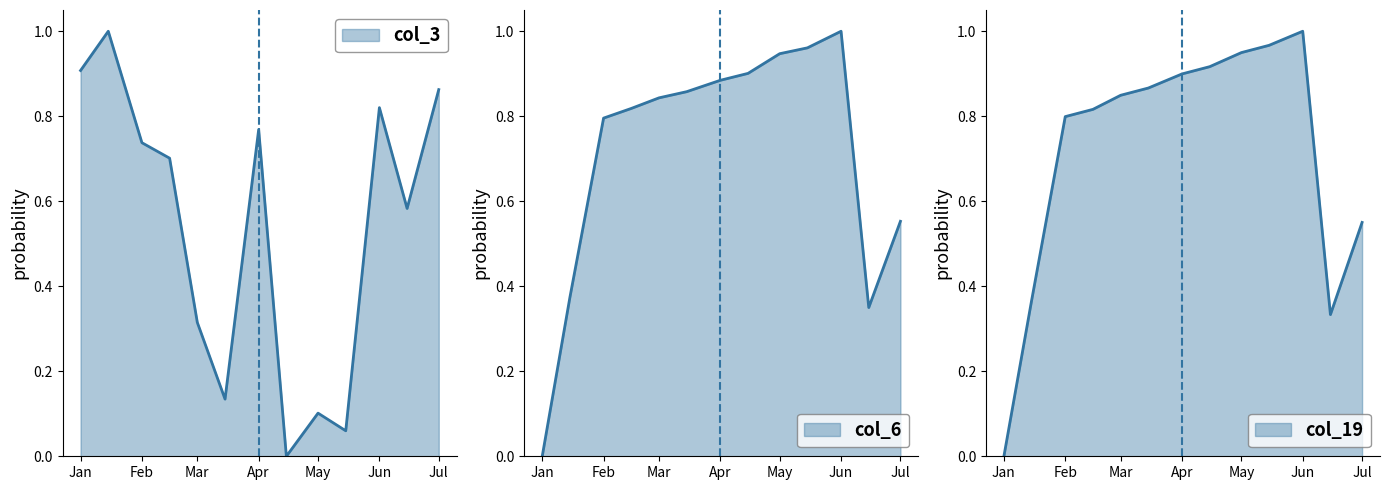

What is the label of the 1st point from the left?

Jan